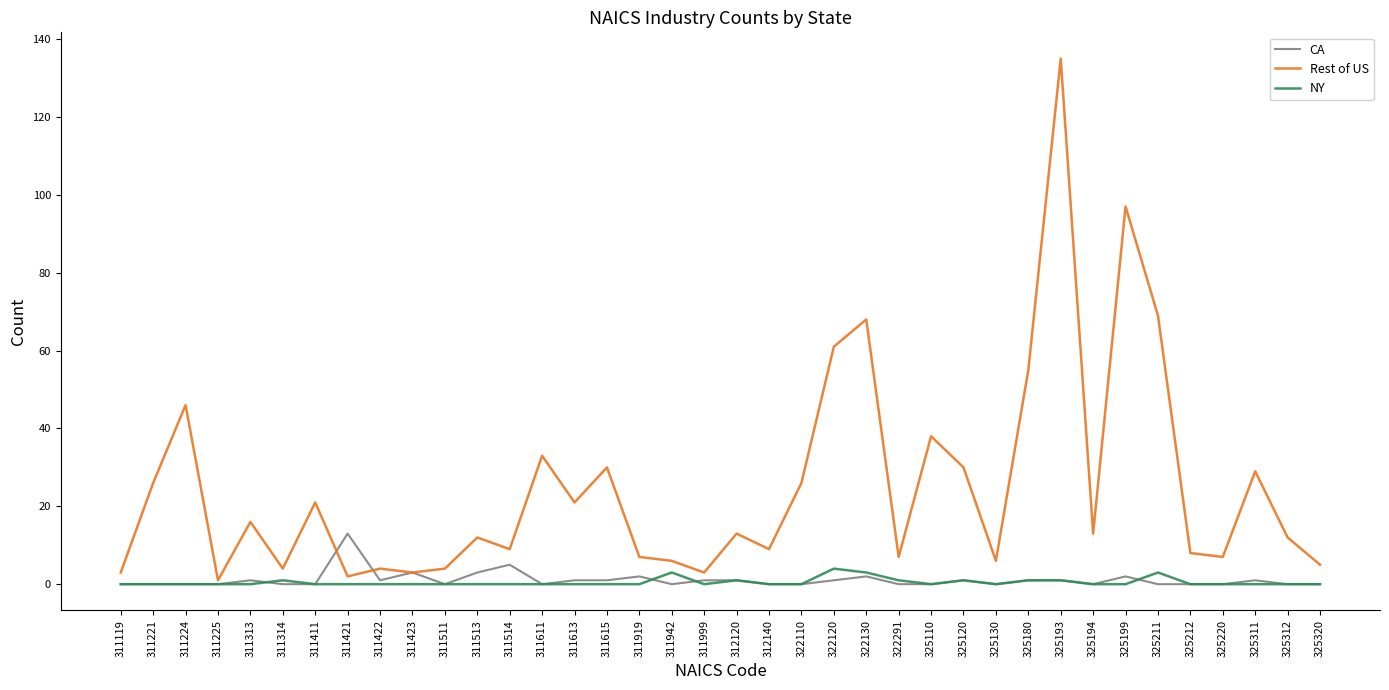

What is the sum of the NY values at 325320 and 311942?

3